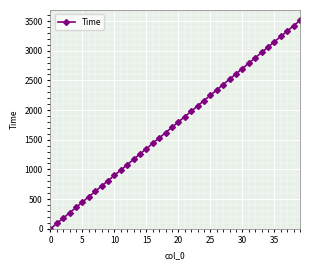

What is the greatest value displayed?

3510